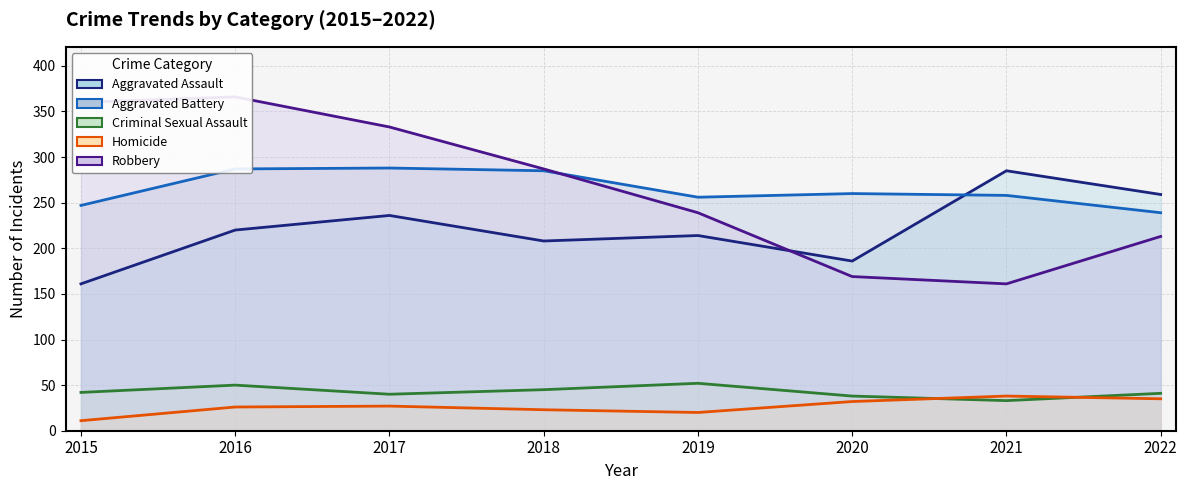

Does the chart have visible grid lines?

Yes